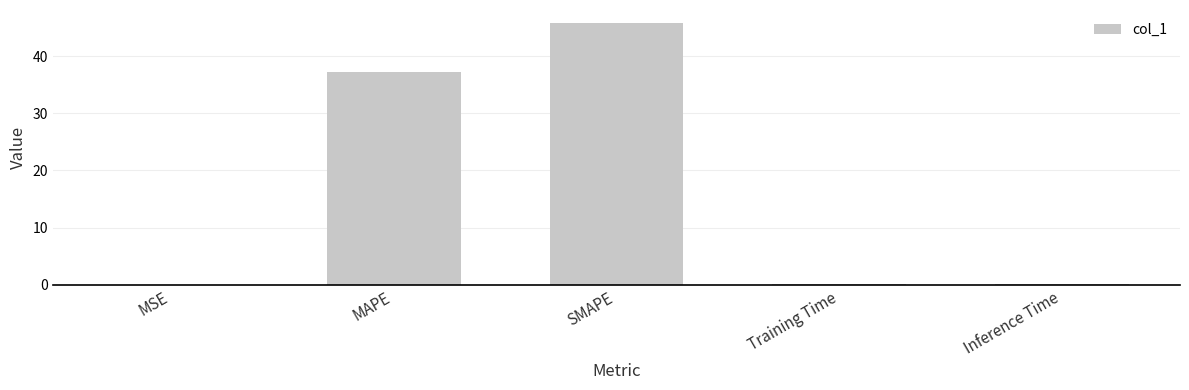

At which category does the chart reach its peak across all series?

SMAPE